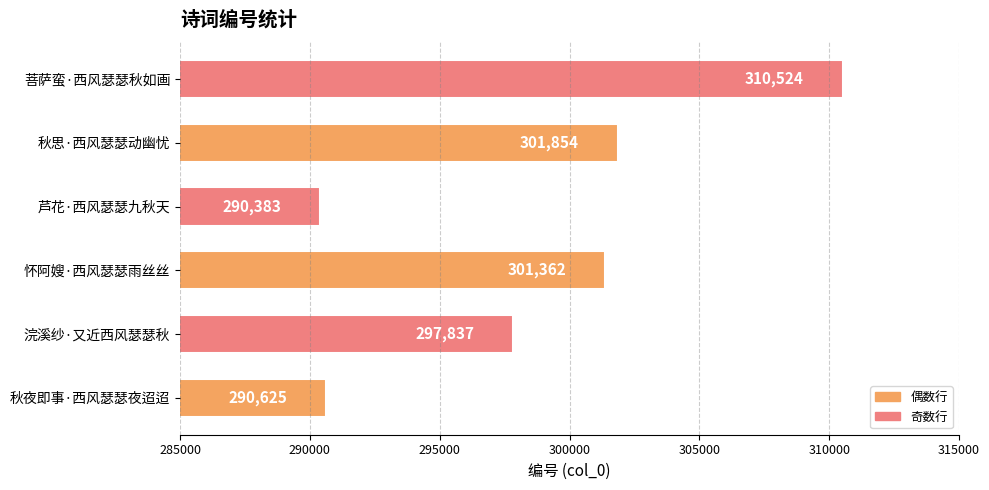

Reading top to bottom, transcribe all the data shown in this chart.

菩萨蛮·西风瑟瑟秋如画=310524	秋思·西风瑟瑟动幽忧=301854	芦花·西风瑟瑟九秋天=290383	怀阿嫂·西风瑟瑟雨丝丝=301362	浣溪纱·又近西风瑟瑟秋=297837	秋夜即事·西风瑟瑟夜迢迢=290625